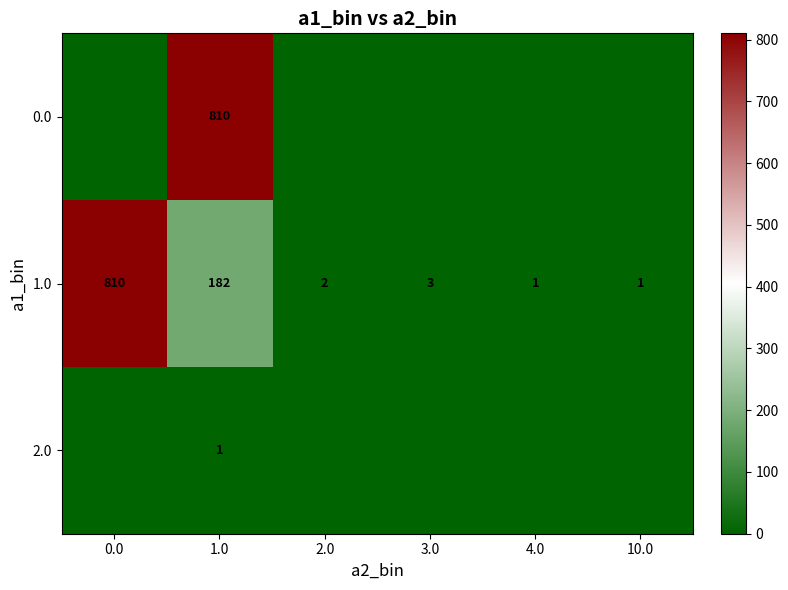

The 1.0 series shows 2 at 2.0. True or false?

True